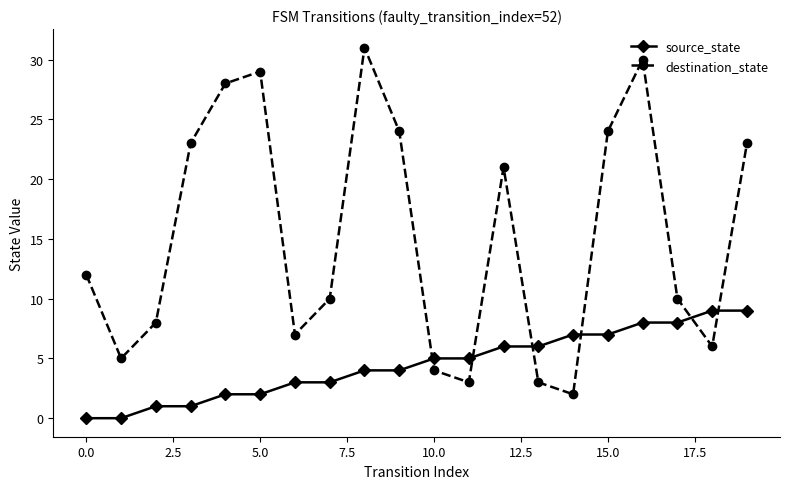

How many interior local peaks does the destination_state series have?

4